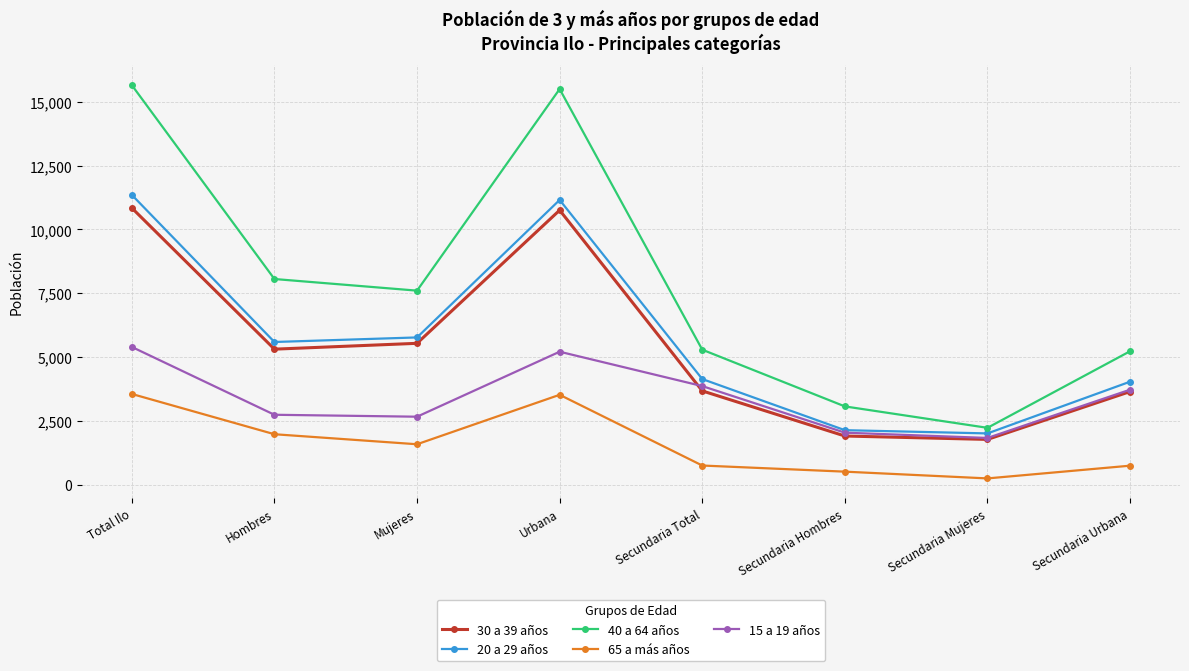

What is the total value across all series at Urbana?

46142